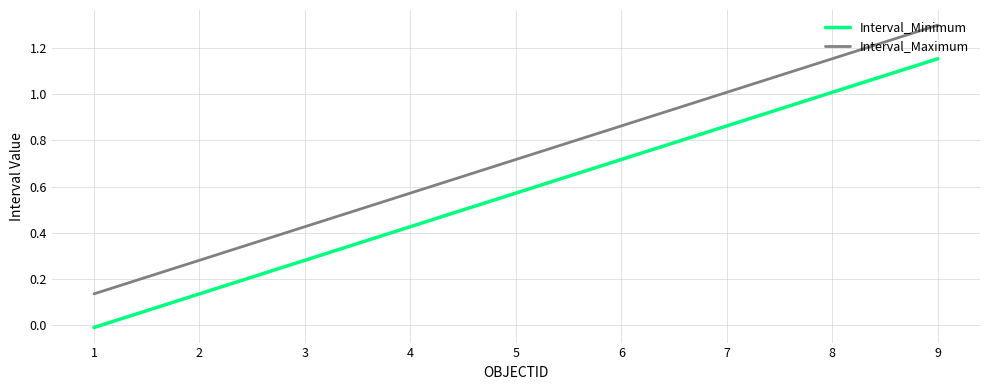

How many negative values does the Interval_Minimum series have?

1